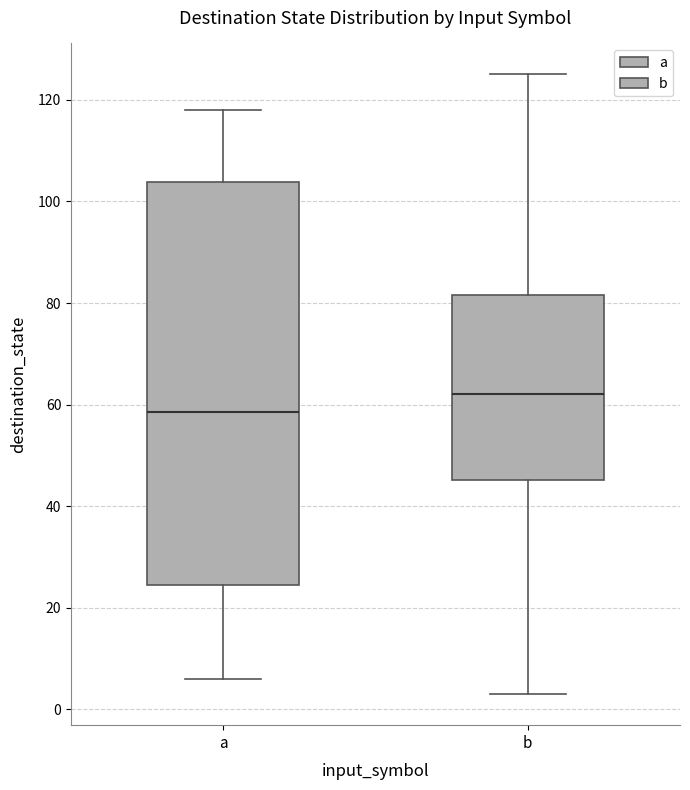

Comparing the boxes themselves (not the whiskers), which one is the tallest?

a